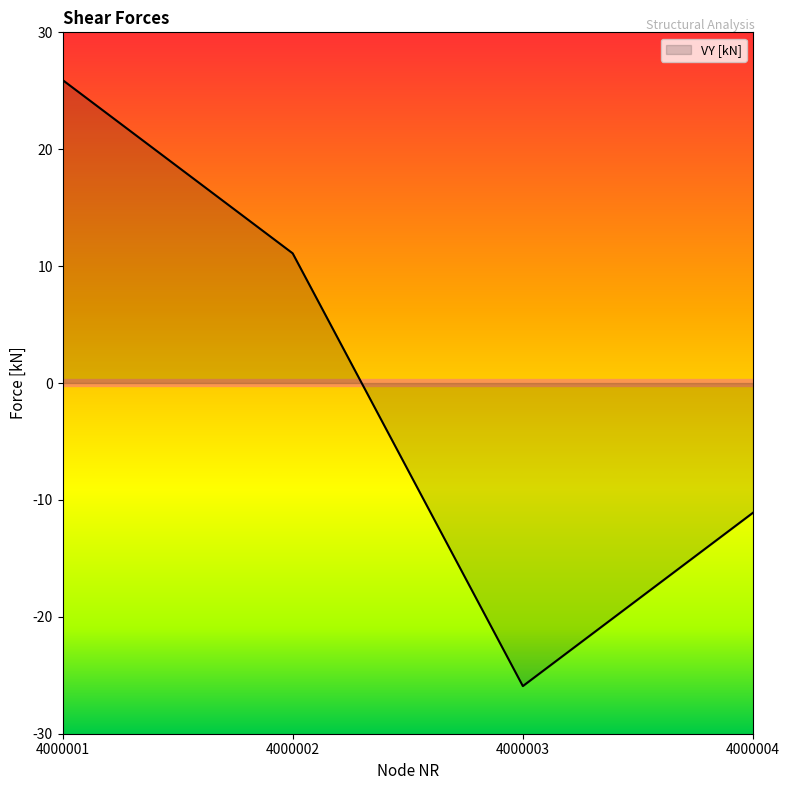

Where does the data first go above 11?

4000001